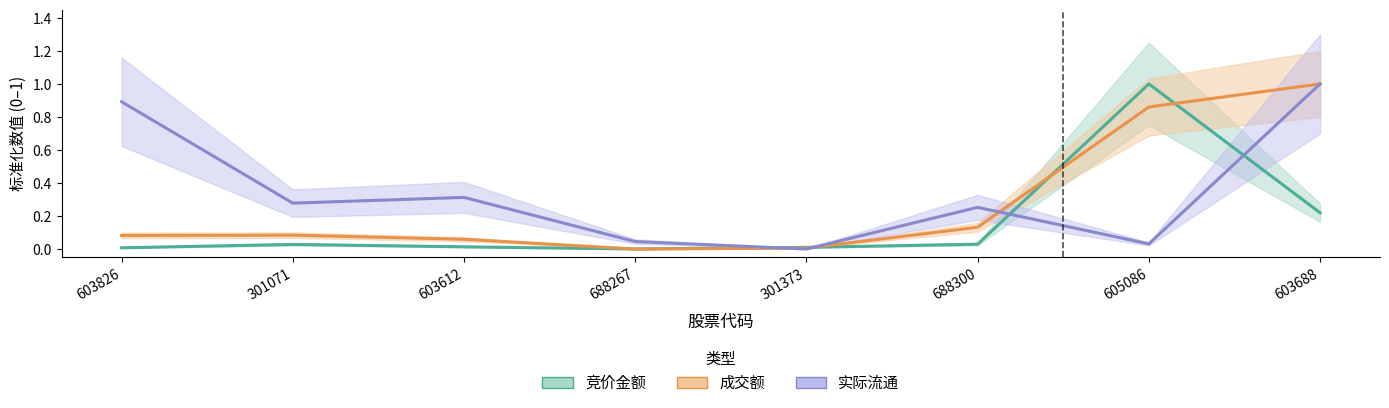

What are all the series names shown in the legend?

竞价金额, 成交额, 实际流通